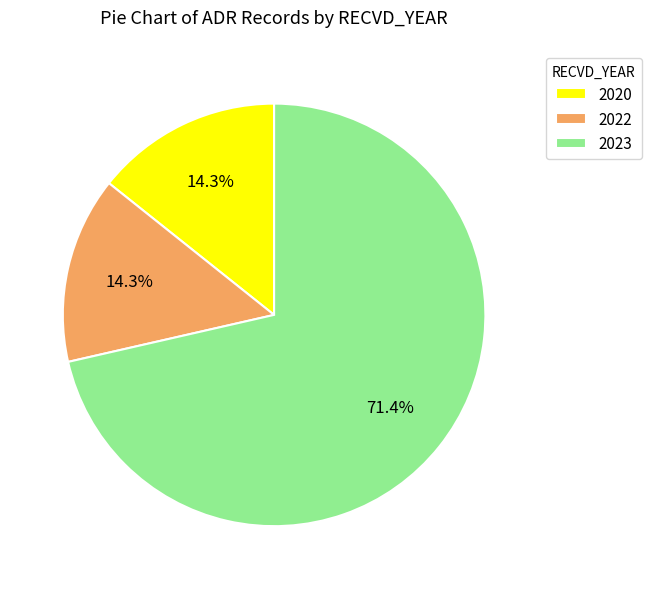

What percentage is NOT represented by 2020?

85.7%